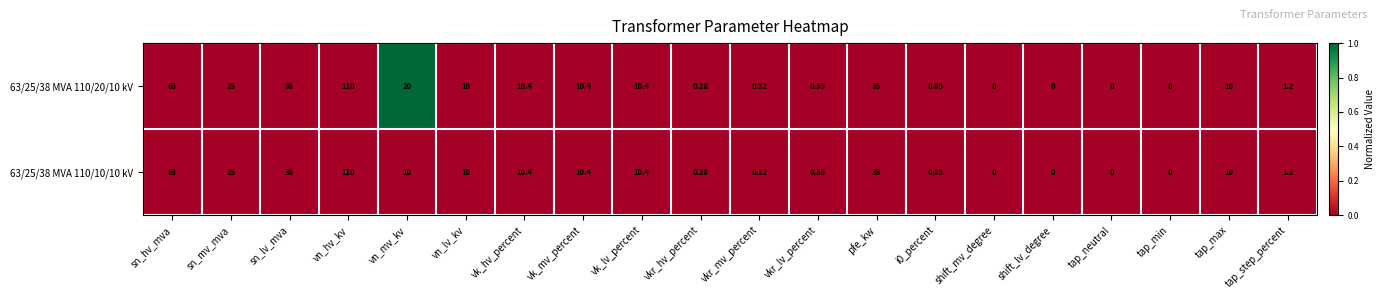

At which label is 63/25/38 MVA 110/10/10 kV closest to 55?

sn_hv_mva